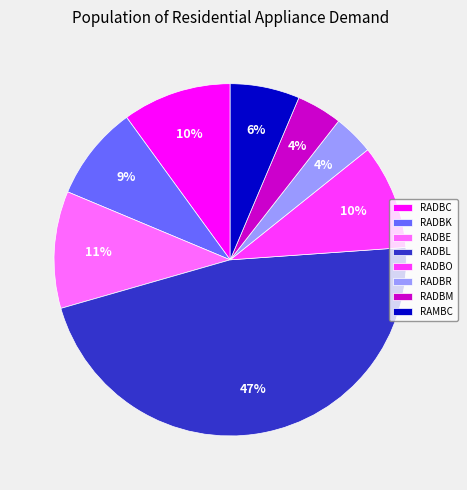

True or false: RADBC accounts for 10% of the total.

True